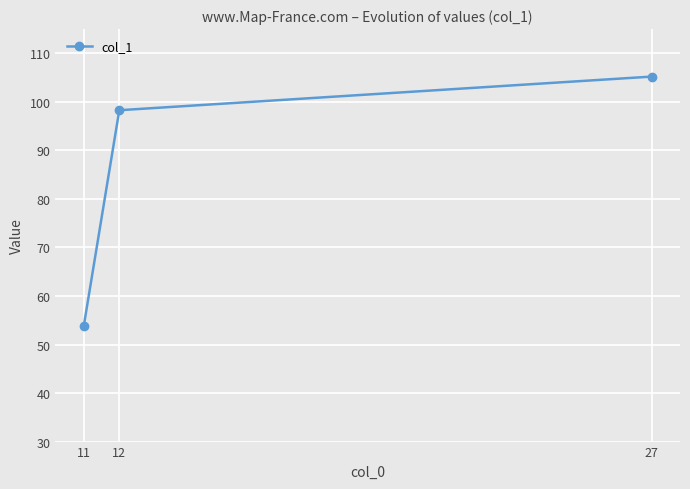

What is the ratio of the value at 27 to the value at 11?

2.0